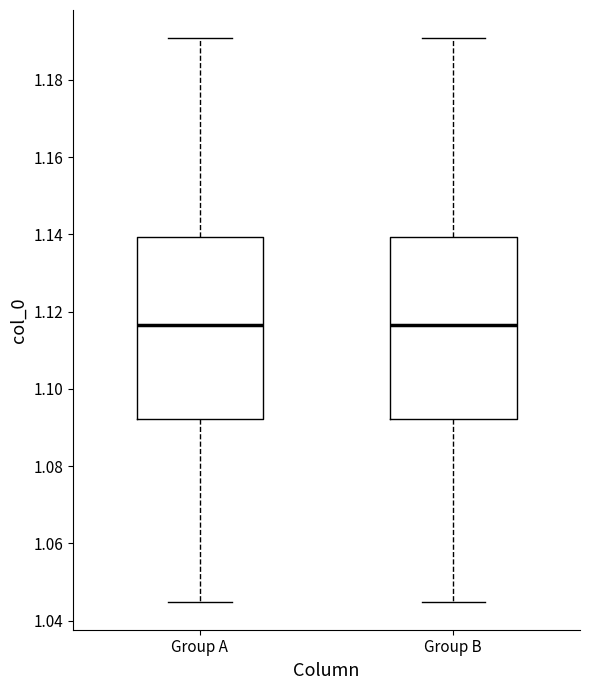

Where does the median line of the box for Group B sit on the y-axis? The values are not printed on the chart, so give them approximately, as read against the axis.

1.116